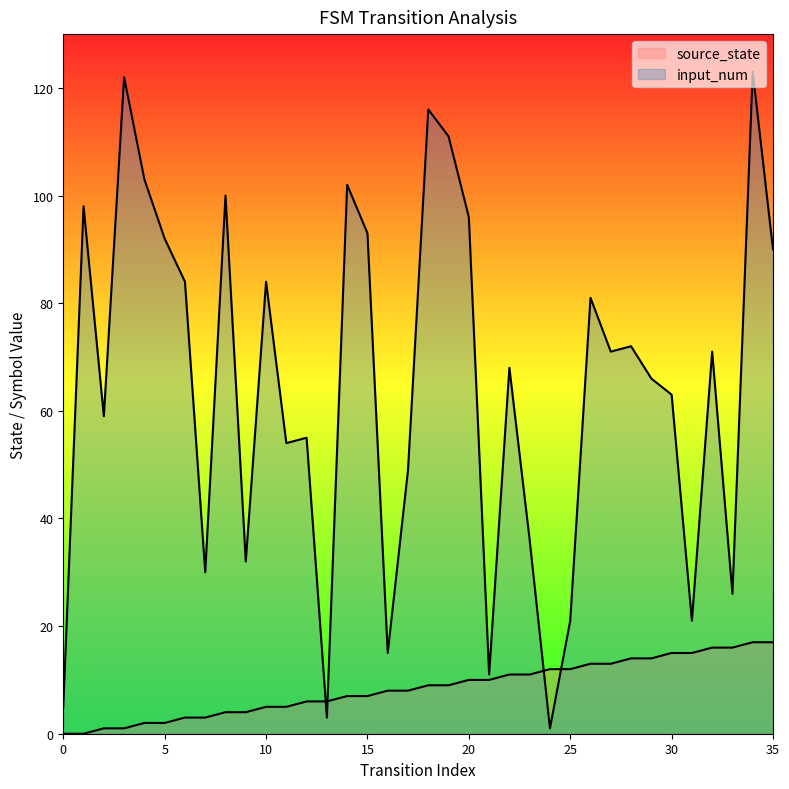

At how many categories does at least one series exceed 0?

36